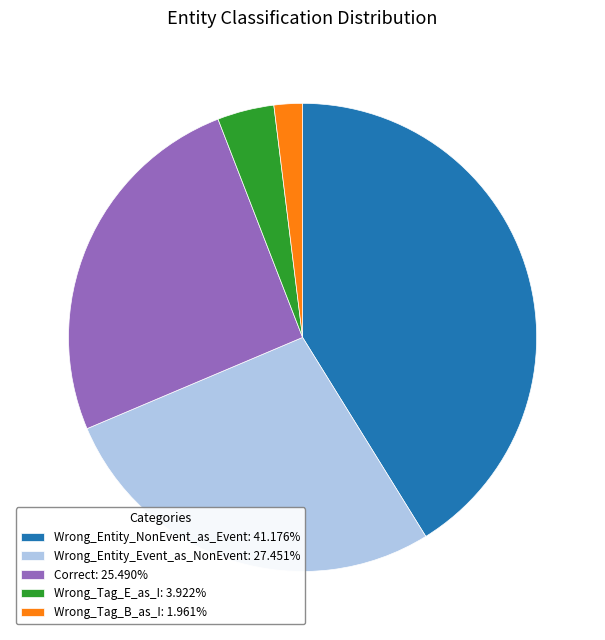

Which slice is the largest?

Wrong_Entity_NonEvent_as_Event